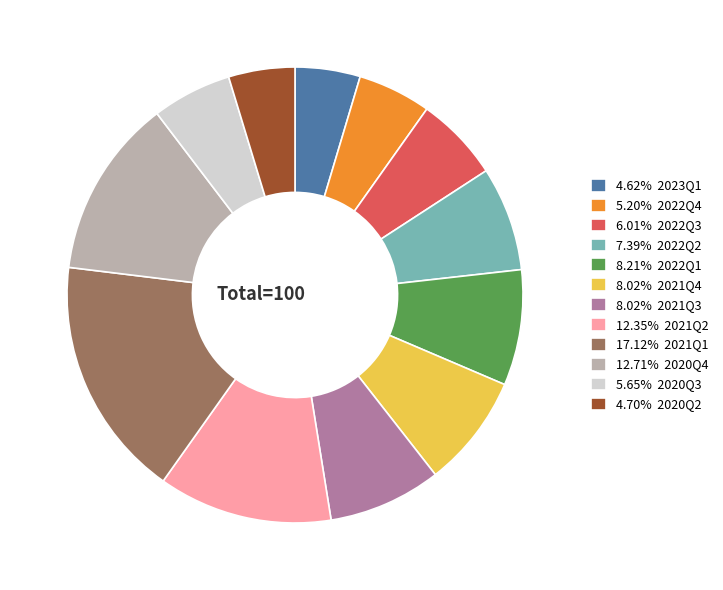

Approximately how many times larger is the value at 8.02% 2021Q3 compared to 7.39% 2022Q2?

1.1